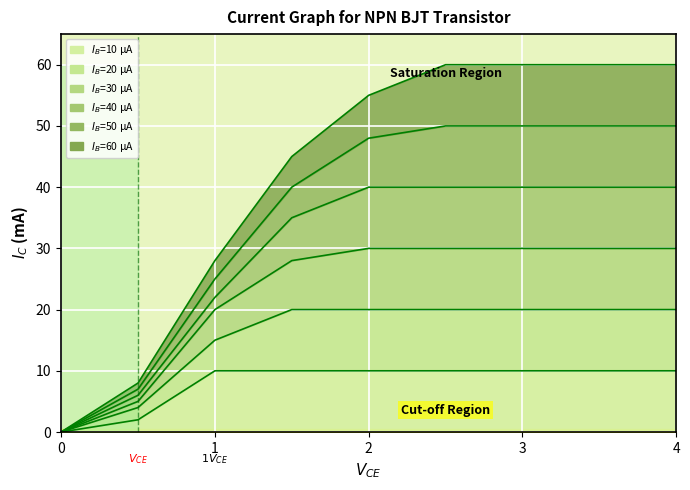

True or false: 10 has more than 1 interior local peaks.

False